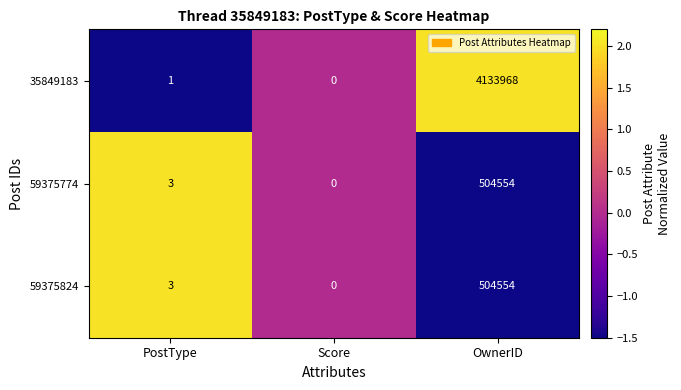

Which category has the highest value across all series?

OwnerID